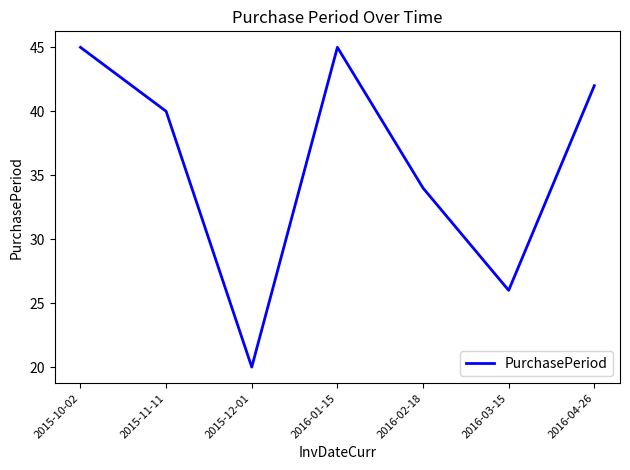

What position from the left is 2016-03-15?

6